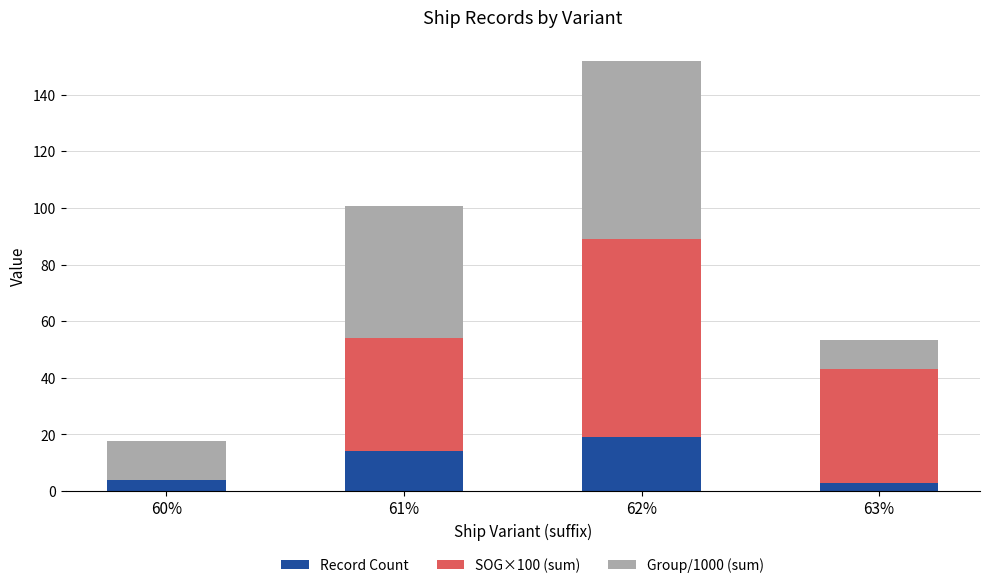

Reading left to right, what are the values for Record Count?

60%=4.0	61%=14.0	62%=19.0	63%=3.0